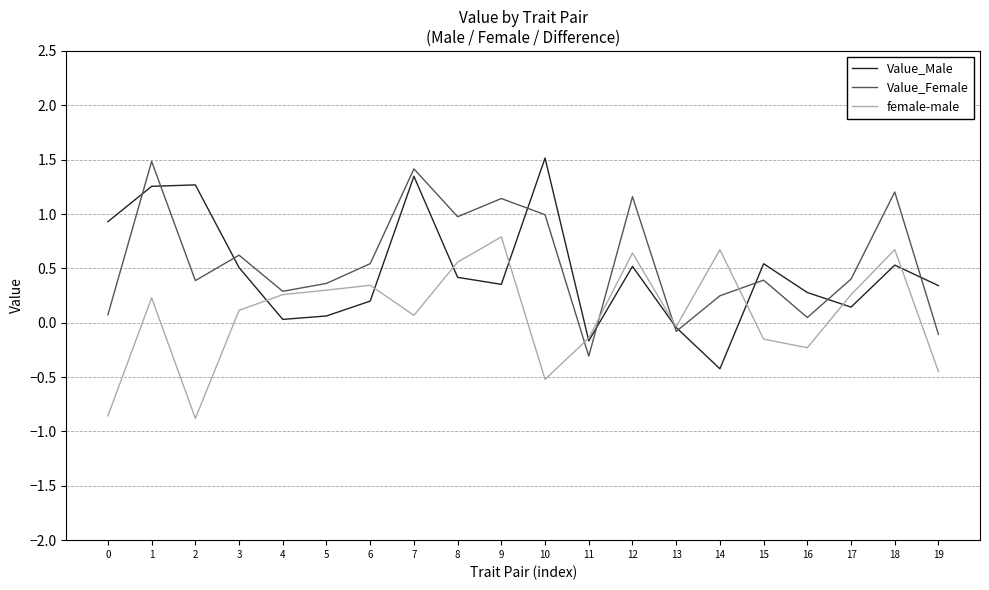

At how many categories does at least one series exceed 0?

18